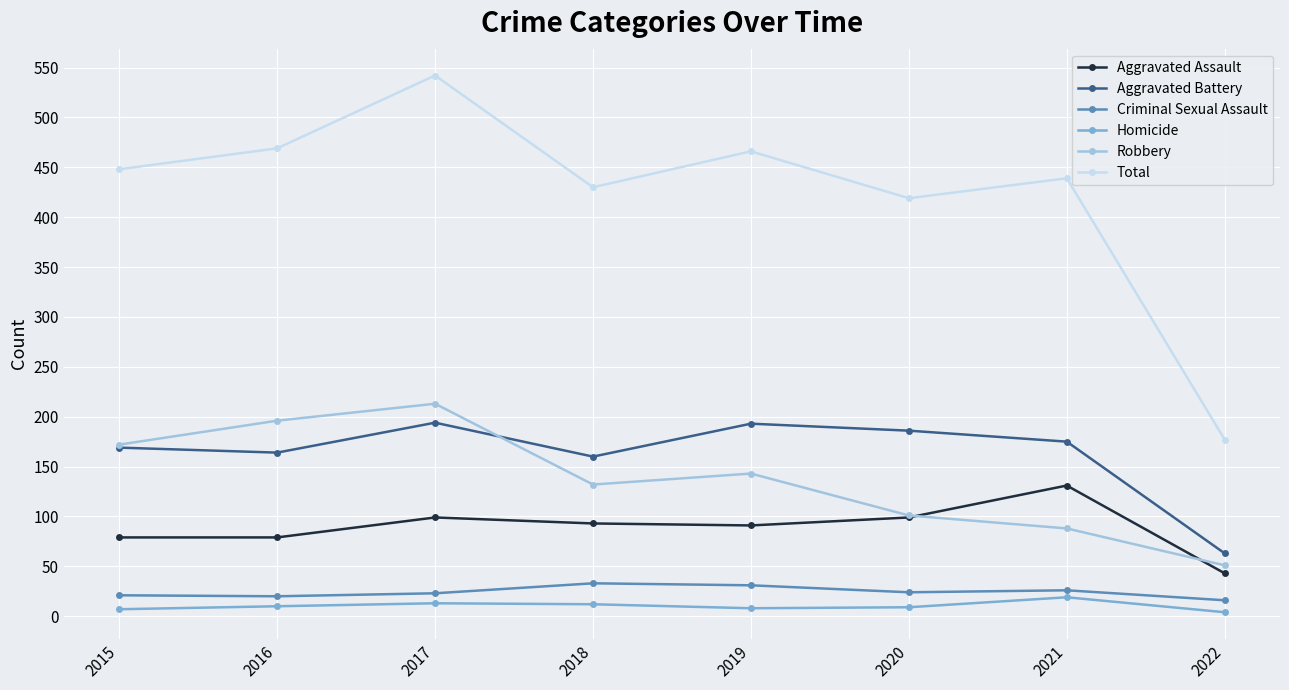

True or false: Criminal Sexual Assault and Aggravated Battery cross at least once.

False